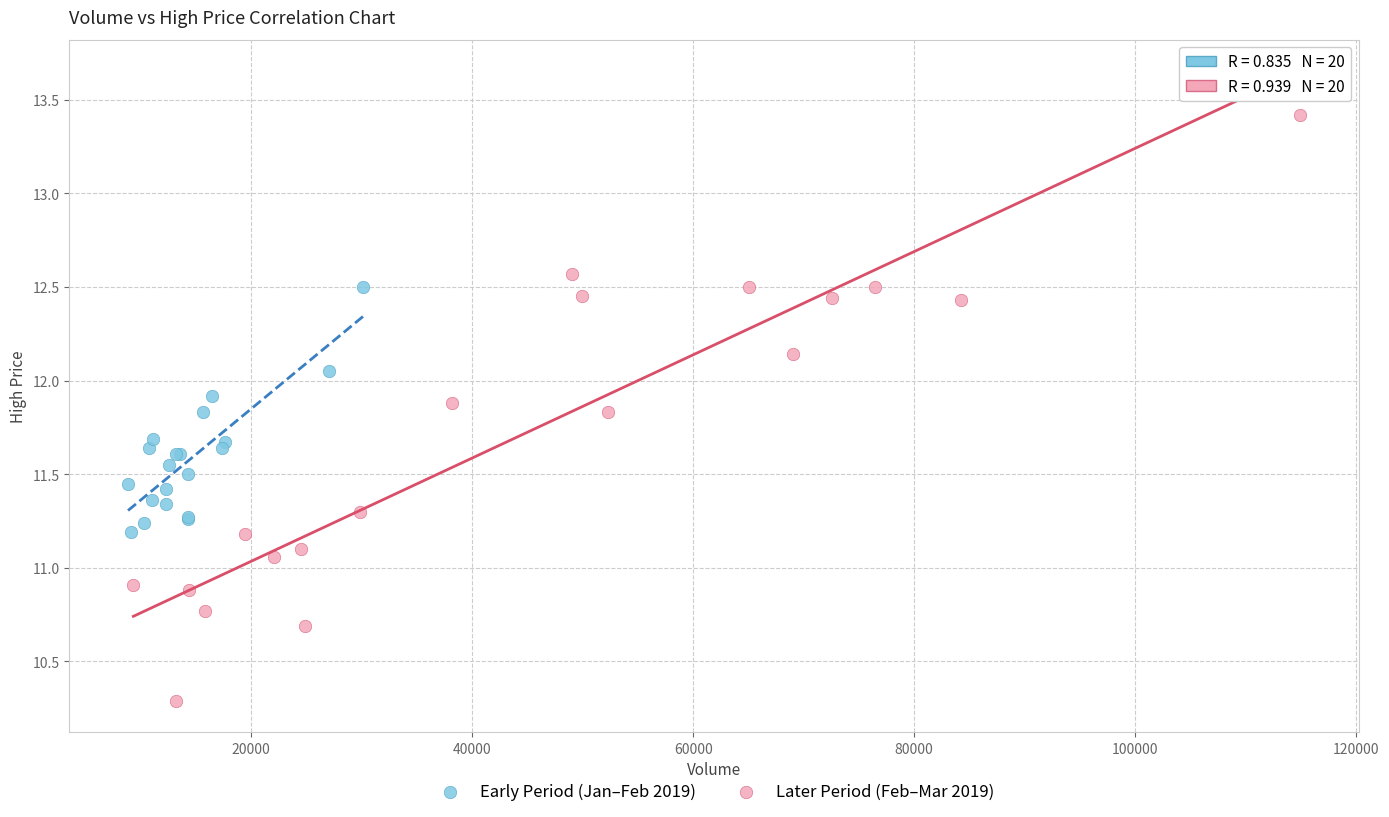

Which series has the widest spread of Y values?

Later Period (Feb–Mar 2019)